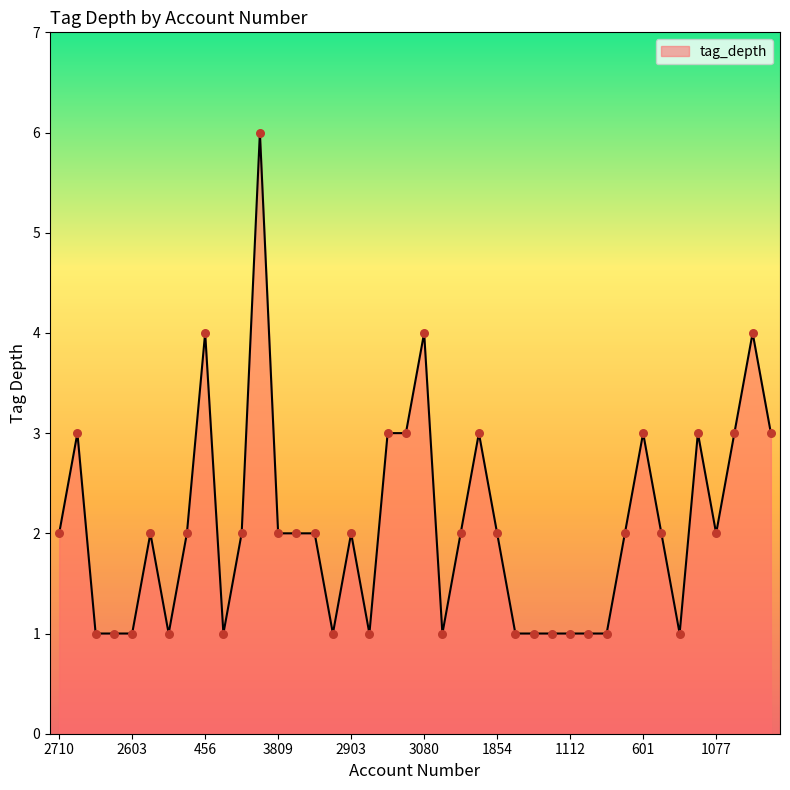

What is the greatest value displayed?

6